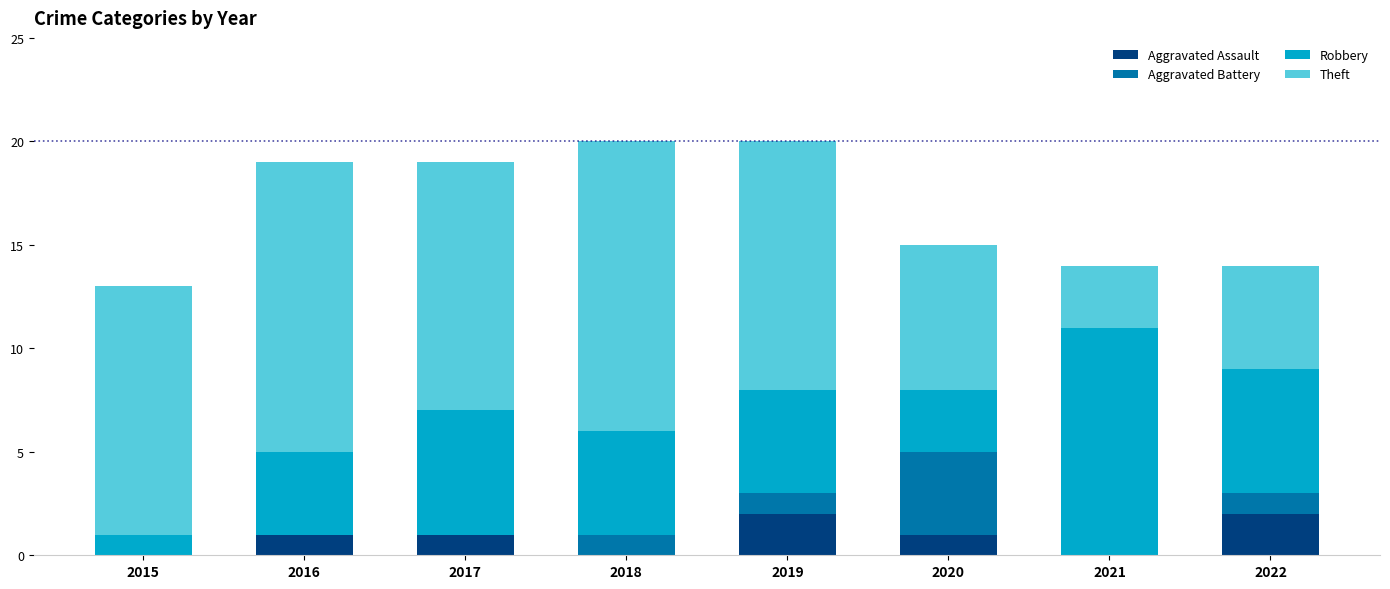

What is the total value across all series at 2022?

14